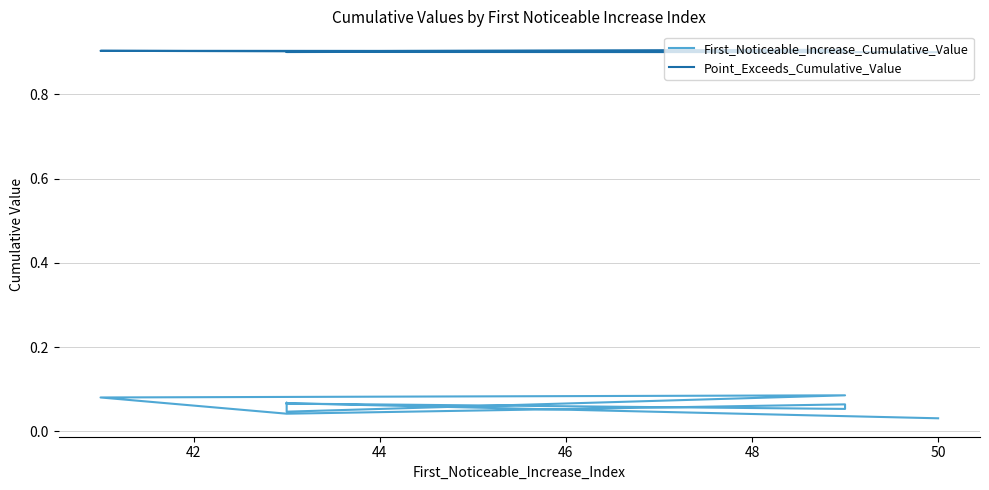

What is the average value of the First_Noticeable_Increase_Cumulative_Value series?

0.1